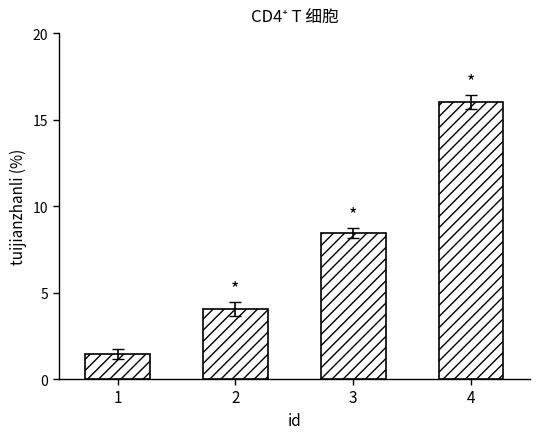

Reading right to left, list all the values displayed in this chart.

16.0	8.4	4.1	1.4